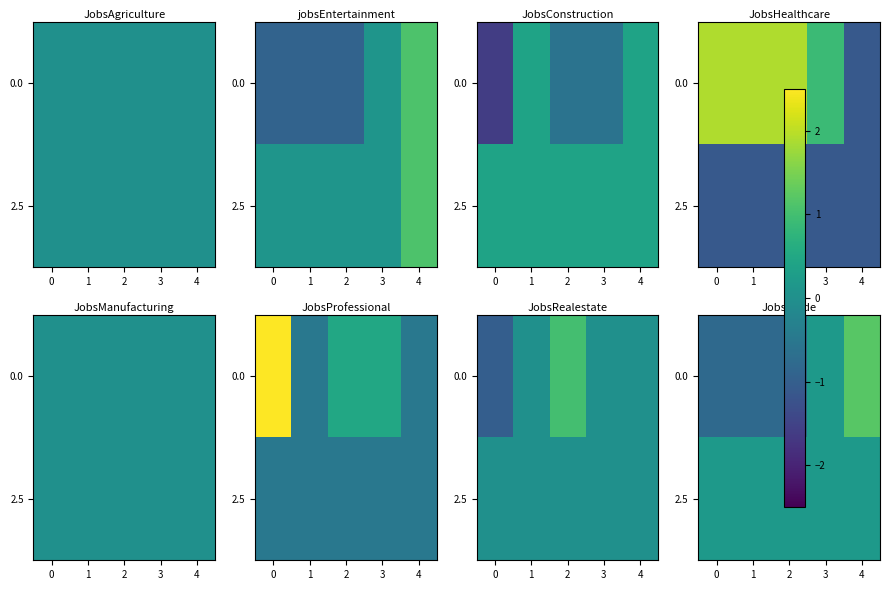

The value of 0.0 at 1 is -0.8. True or false?

True